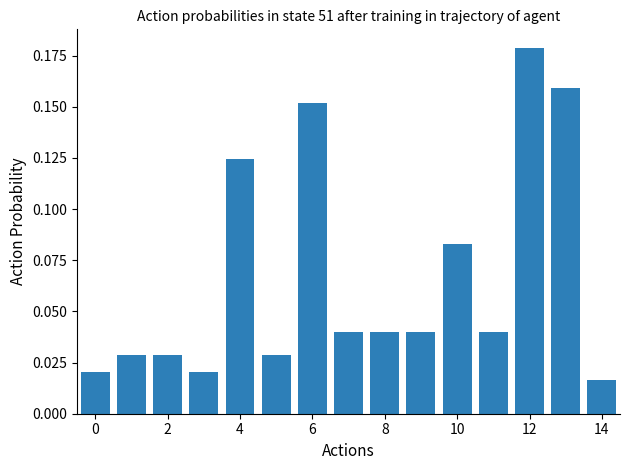

Count the values in the range 0 to 1.

15